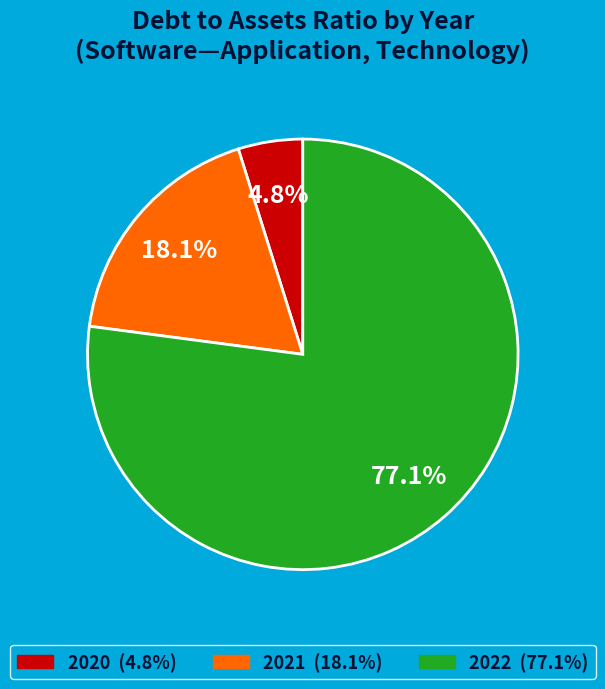

Does any single category account for the majority?

Yes